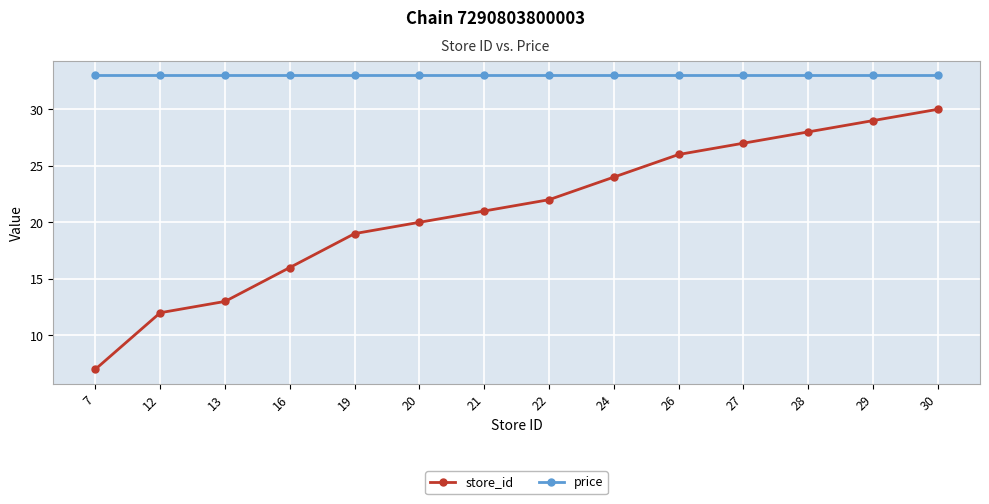

Which series has the largest total across all categories?

price